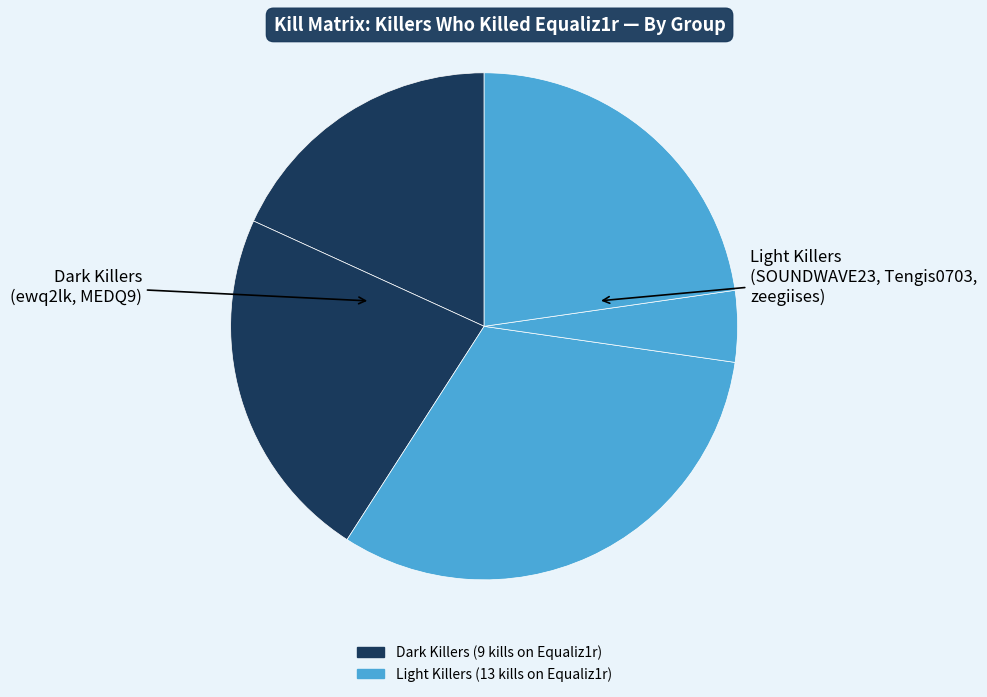

Count the number of slices in the pie.

5